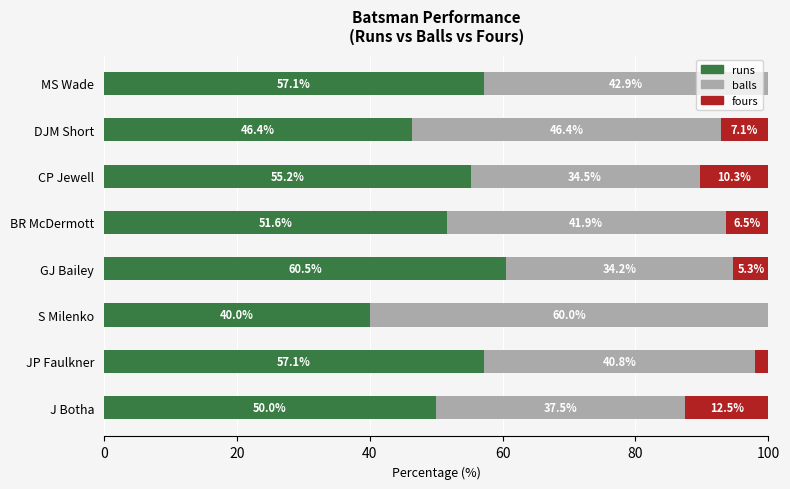

At which label does runs reach its peak?

GJ Bailey